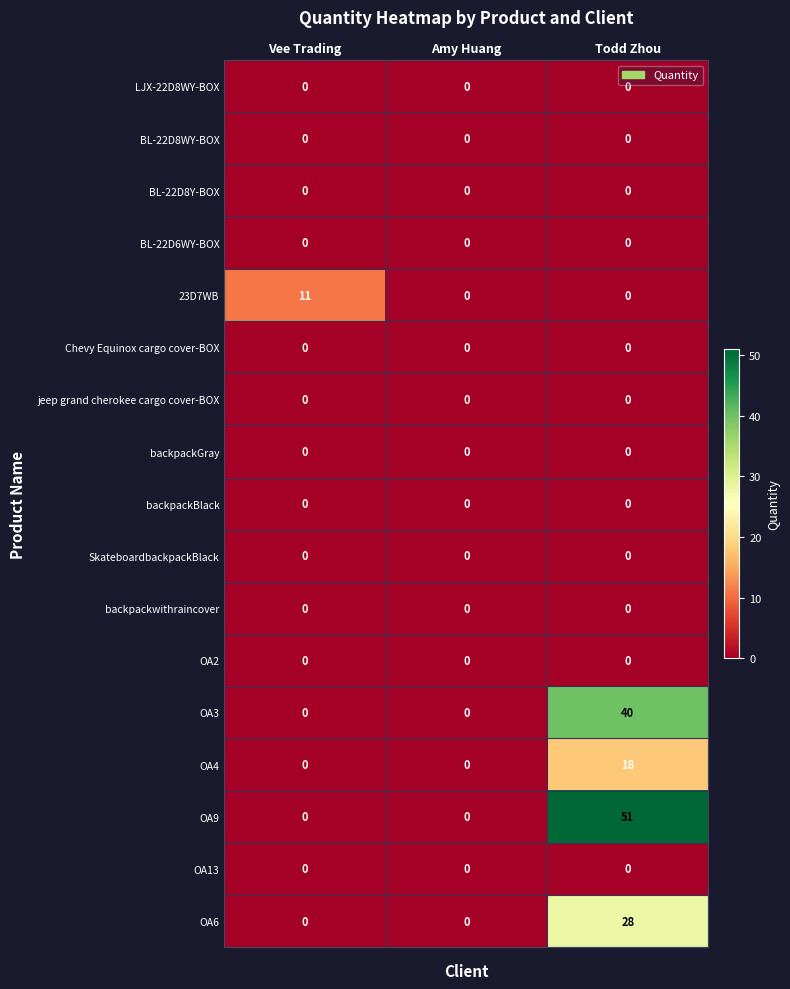

What is the total value across all series at Vee Trading?

11